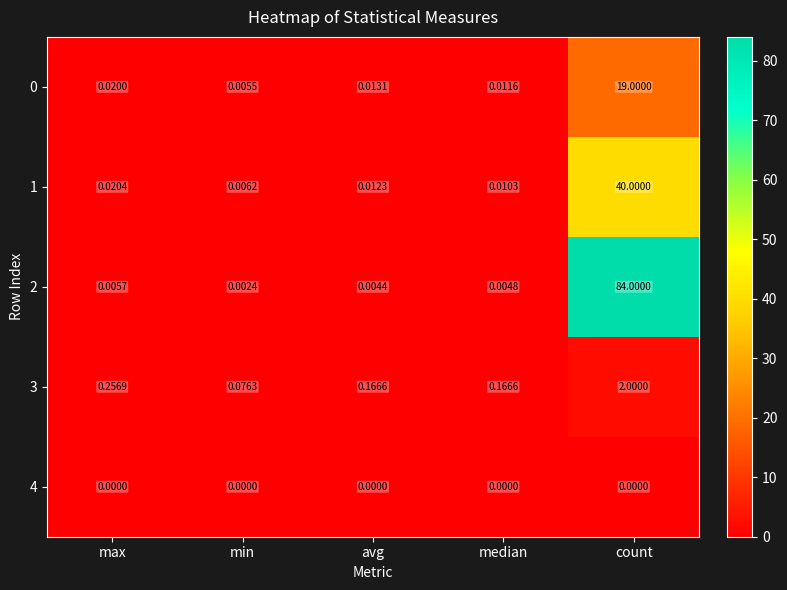

Count the number of categories in the chart.

5